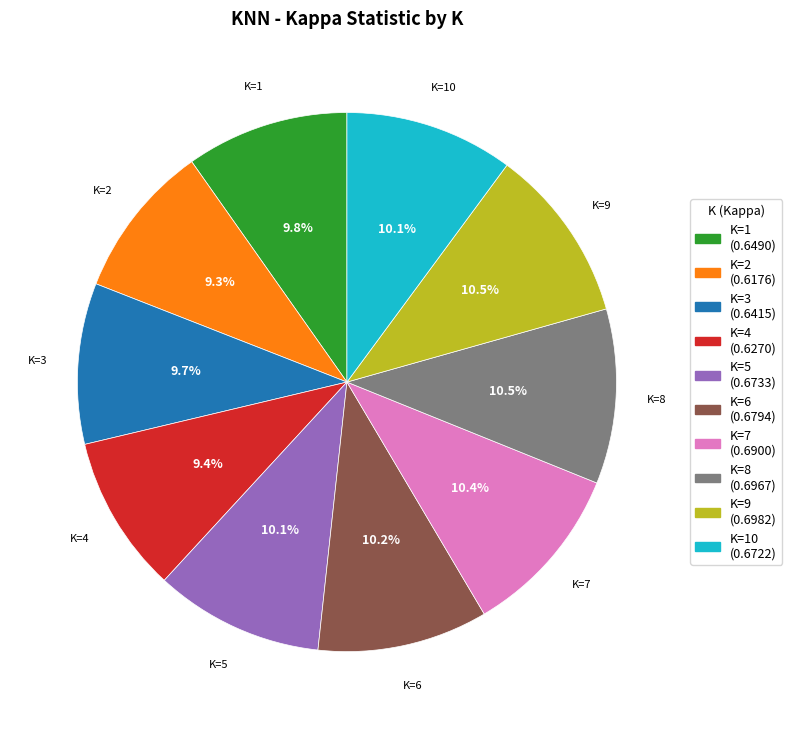

Does any single category account for the majority?

No